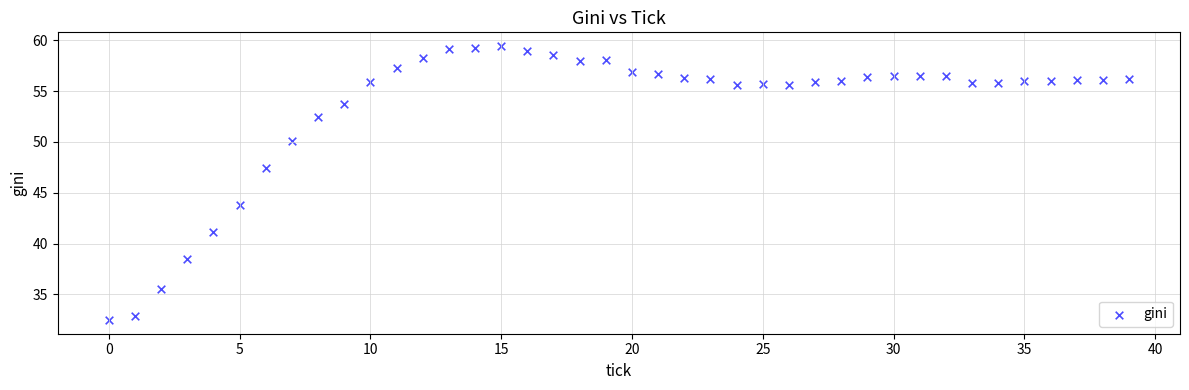

What is the range of Y values (max minus min)?

26.9